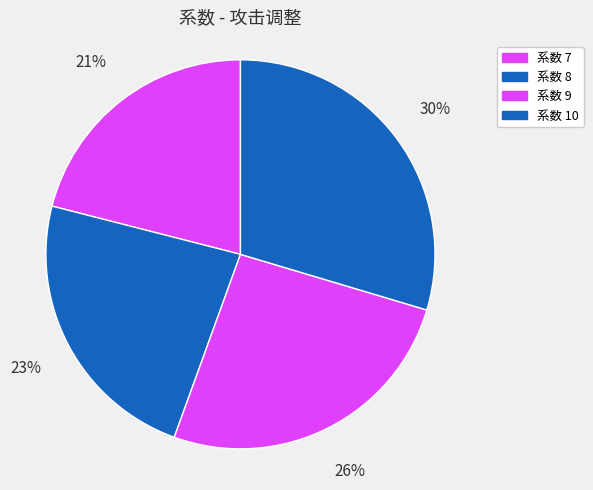

Does any single category account for the majority?

No